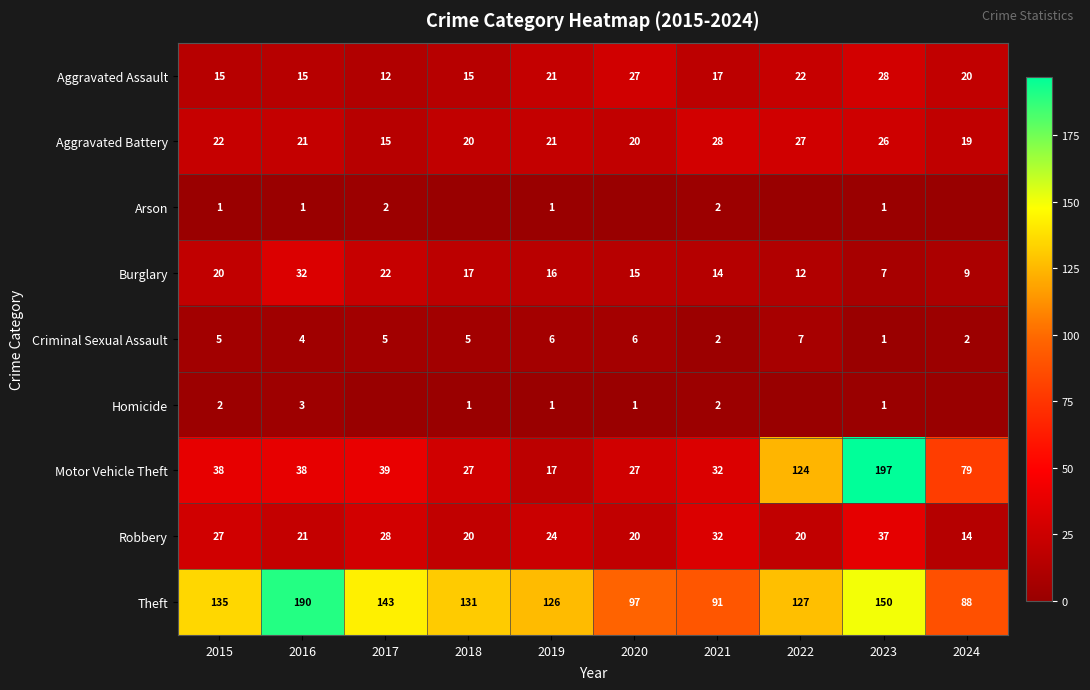

Read the Theft value at 2017.

143